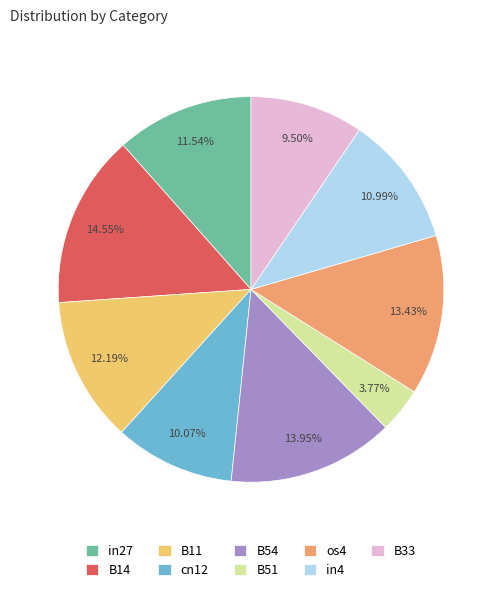

True or false: B11 accounts for 2% of the total.

False